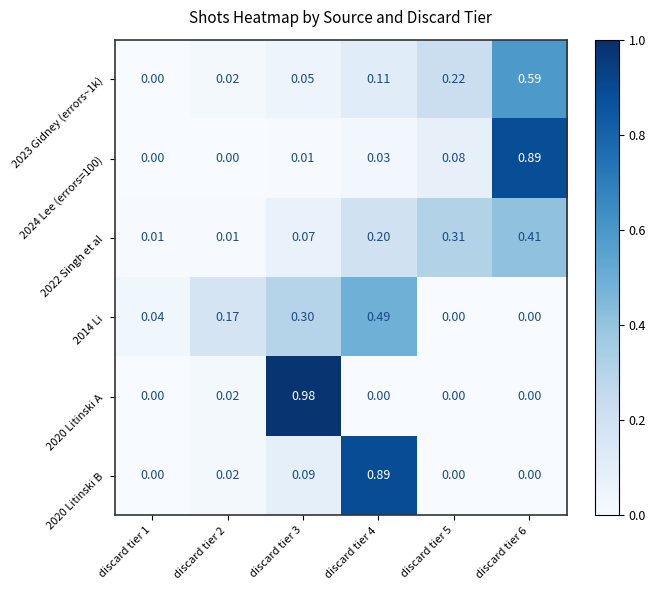

Which series has the largest total across all categories?

2023 Gidney (errors~1k)